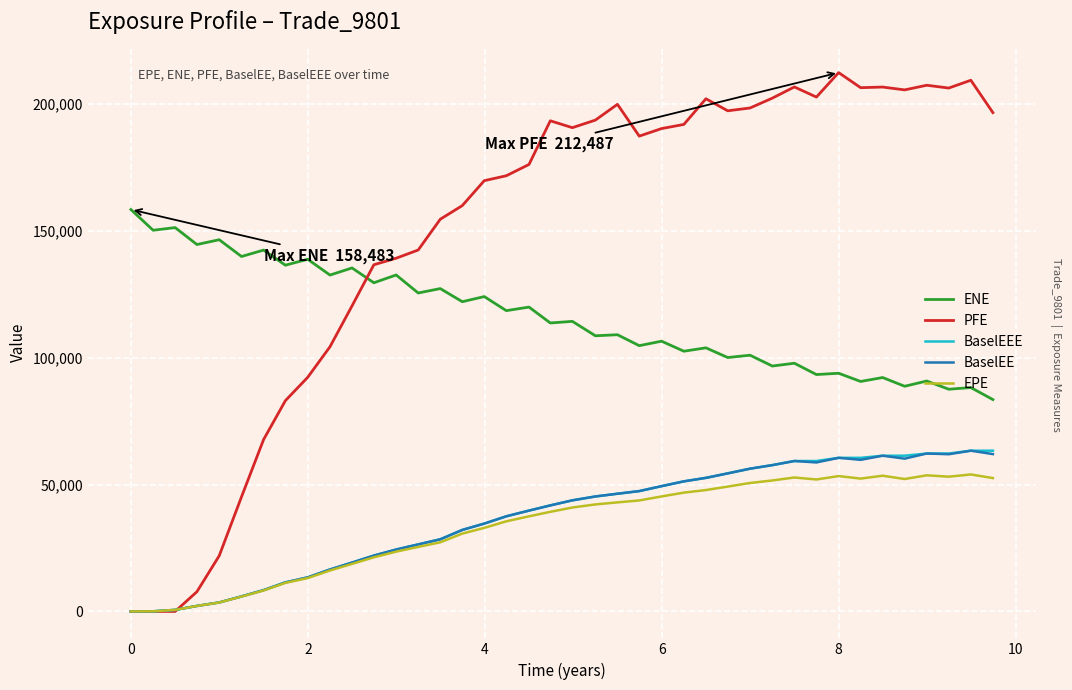

What is the highest value of the BaselEEE series?

63381.3